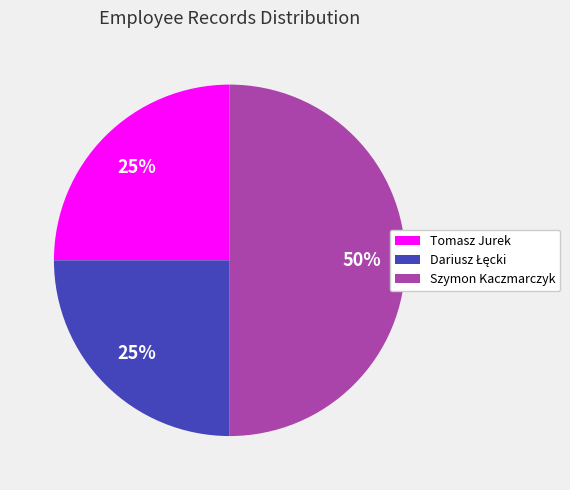

How many segments does this pie chart have?

3